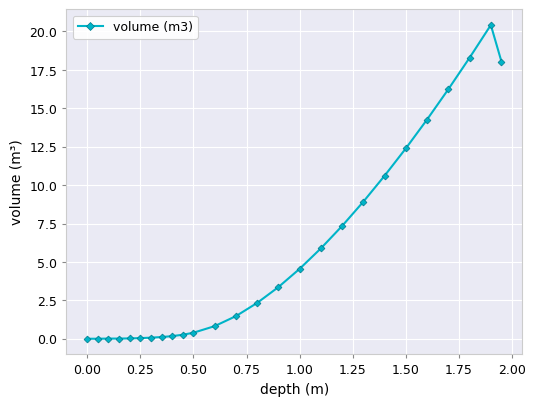

What is the maximum value shown in the chart?

20.4